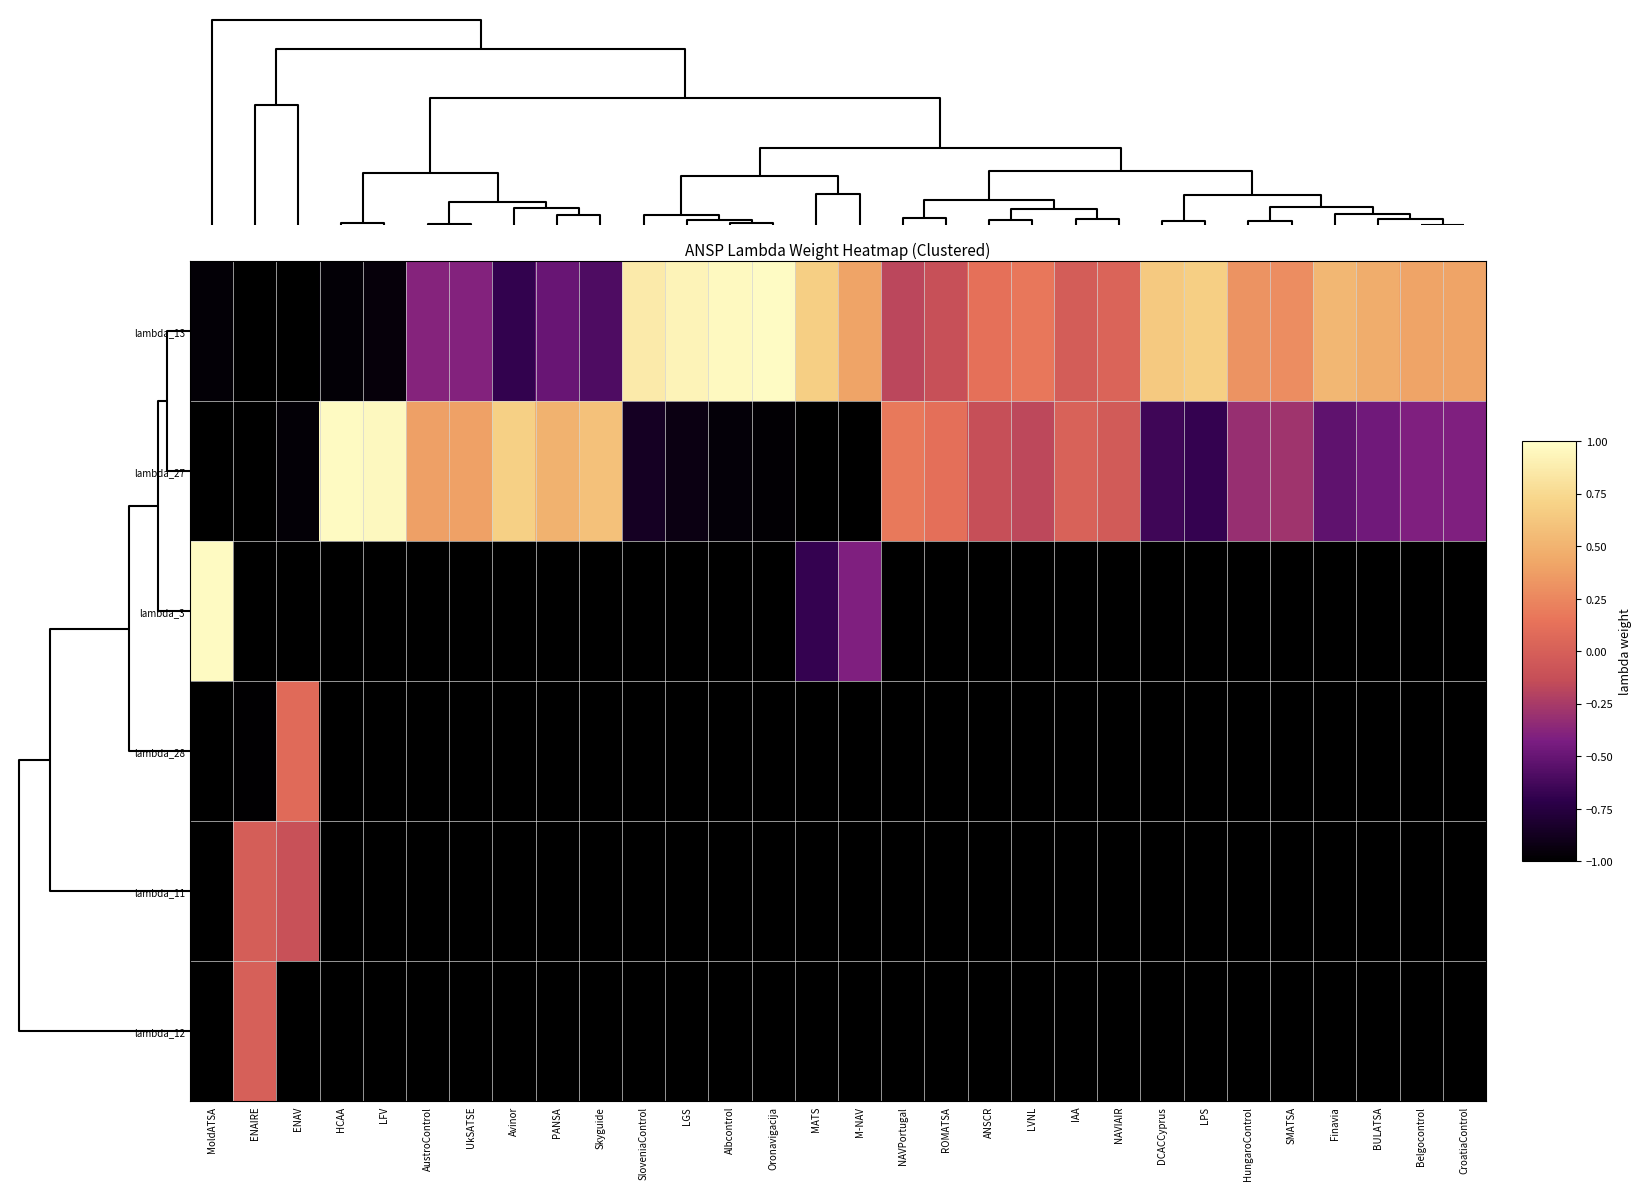

What is the greatest value displayed?

1.0